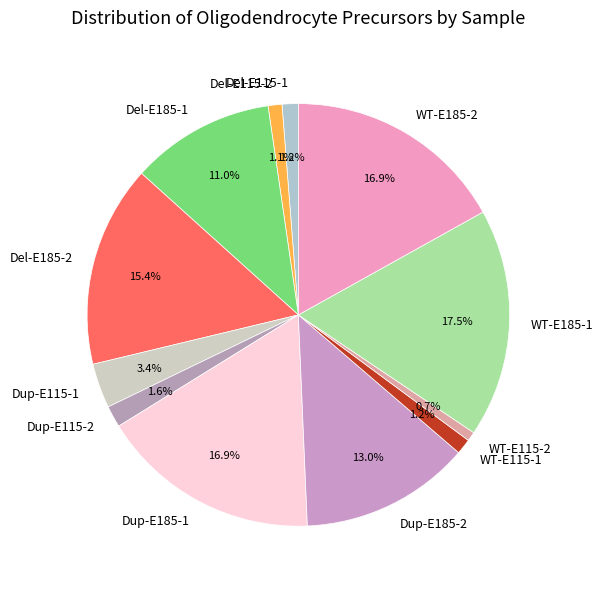

To the nearest percent, what percentage of the pie is Del-E185-2?

15%